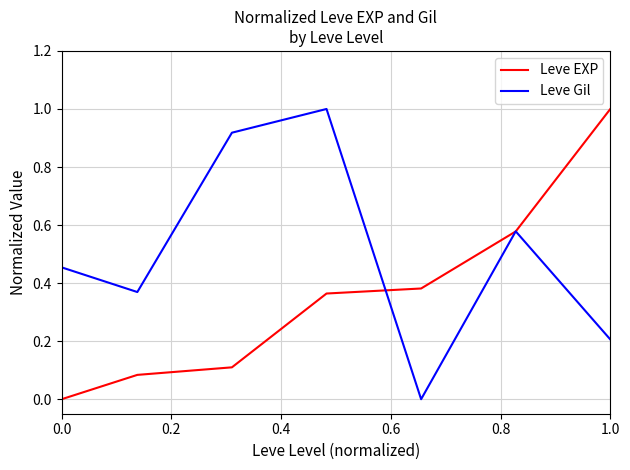

Rank the series by their average value, from lowest to highest.

Leve EXP, Leve Gil